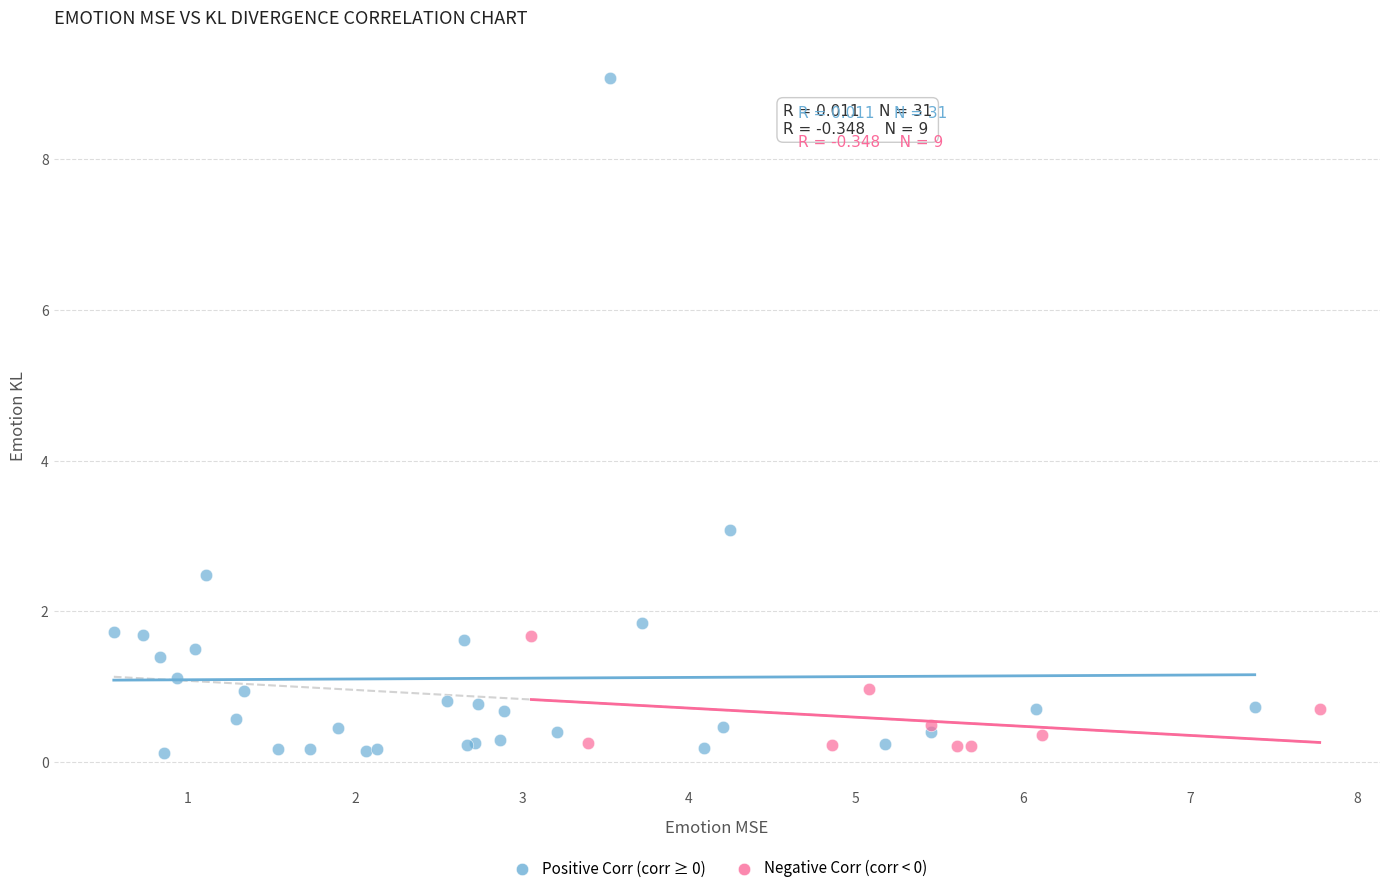

Which series has the largest Y range (max minus min)?

Positive Corr (corr ≥ 0)